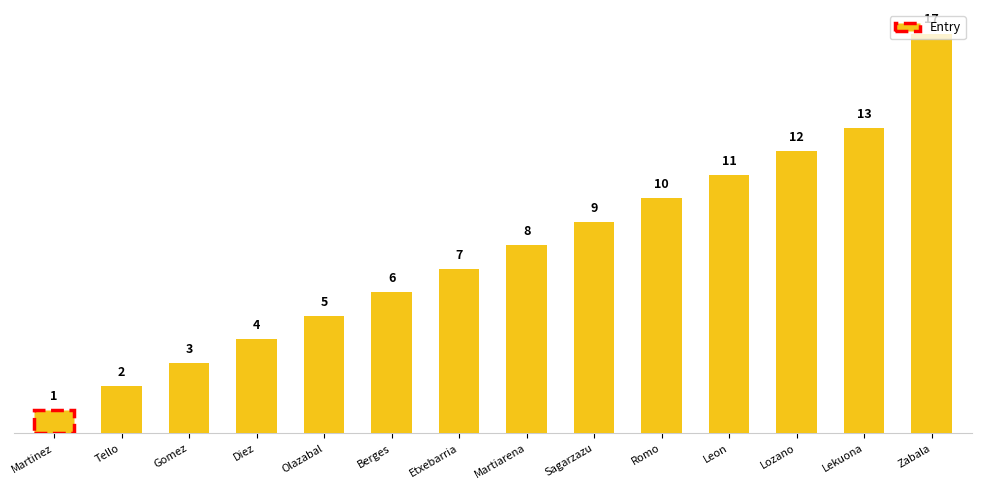

What is the greatest value displayed?

17